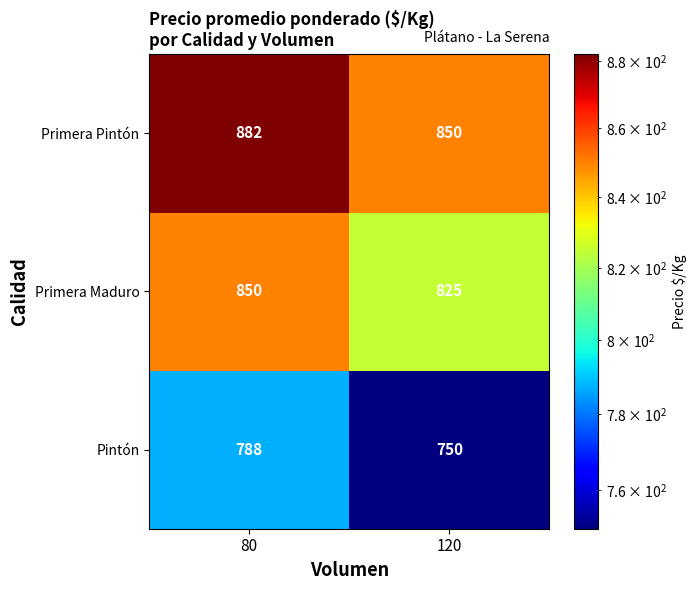

What is the sum of the Pintón values at 80 and 120?

1538